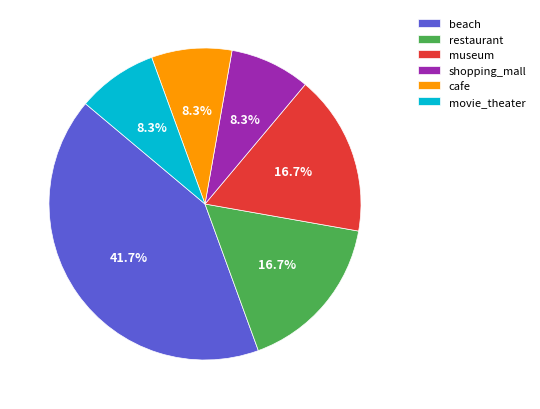

What is the largest slice in the pie chart?

beach